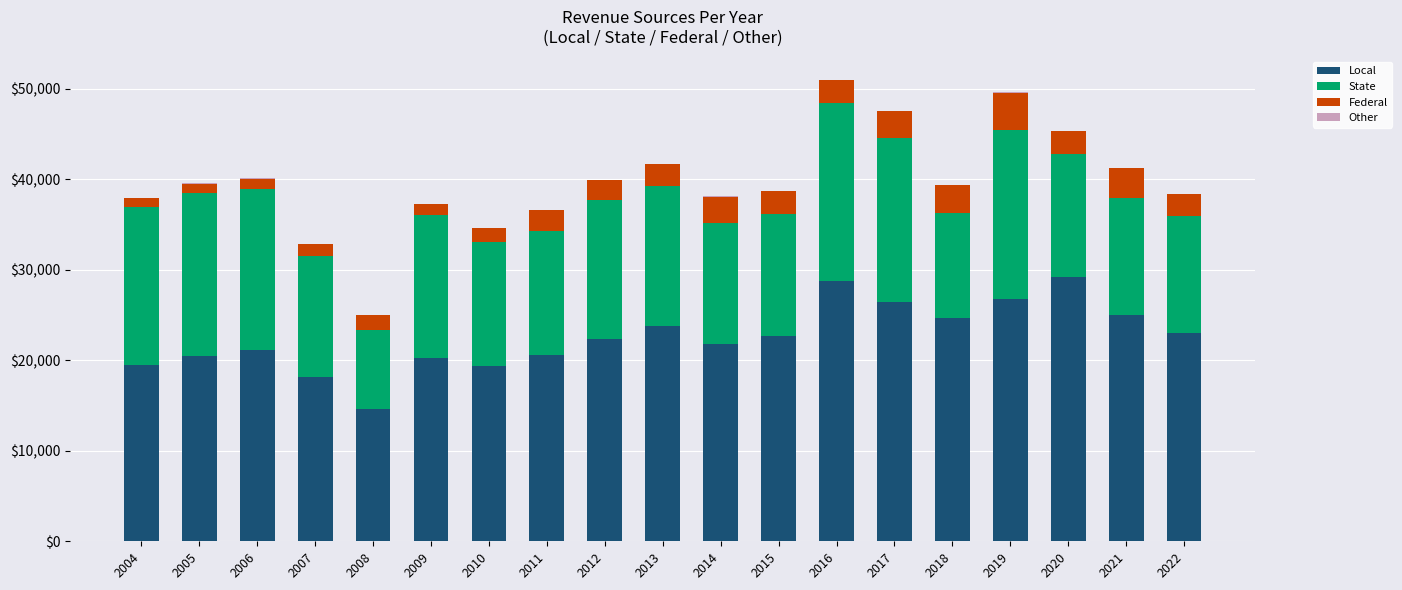

What is the highest value of the Local series?

29255.7